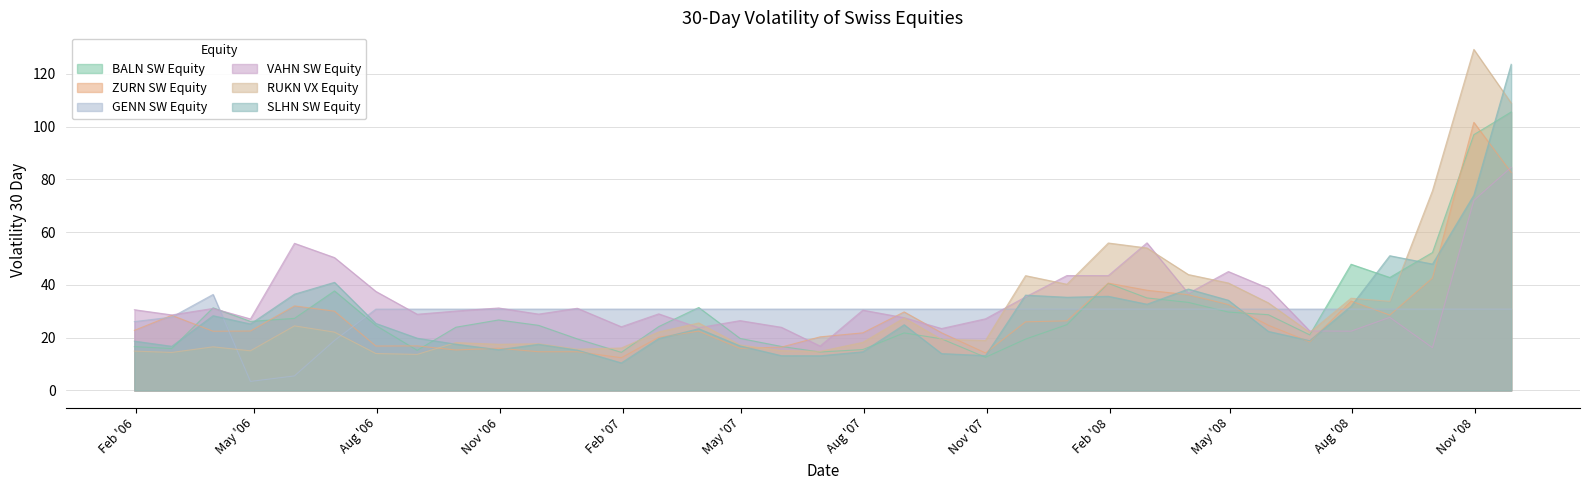

True or false: SLHN SW Equity has more than 0 points higher than both neighbors.

True